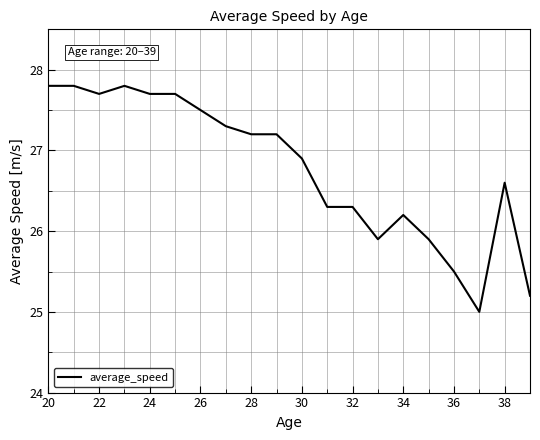

What is the difference between the maximum and minimum values?

2.8